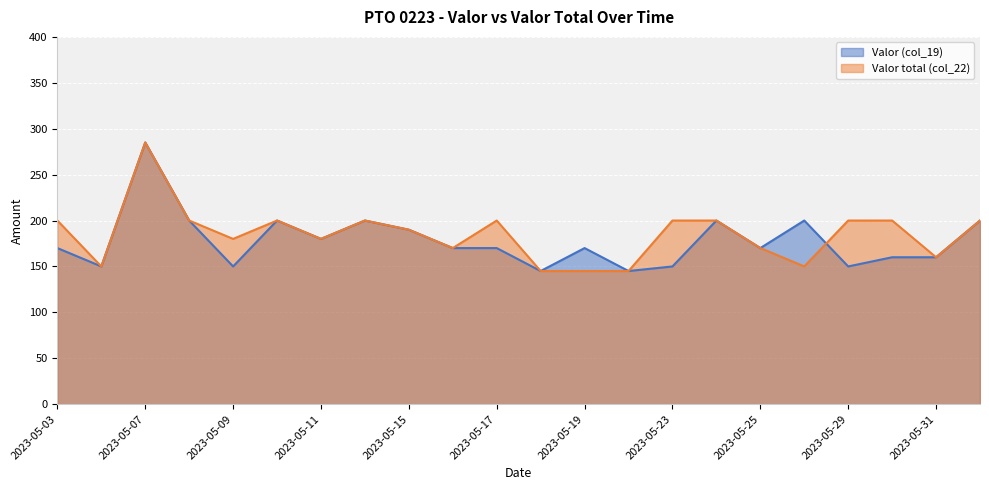

Between 2023-05-07 and 2023-05-18, which series saw the biggest shift?

Valor (col_19)